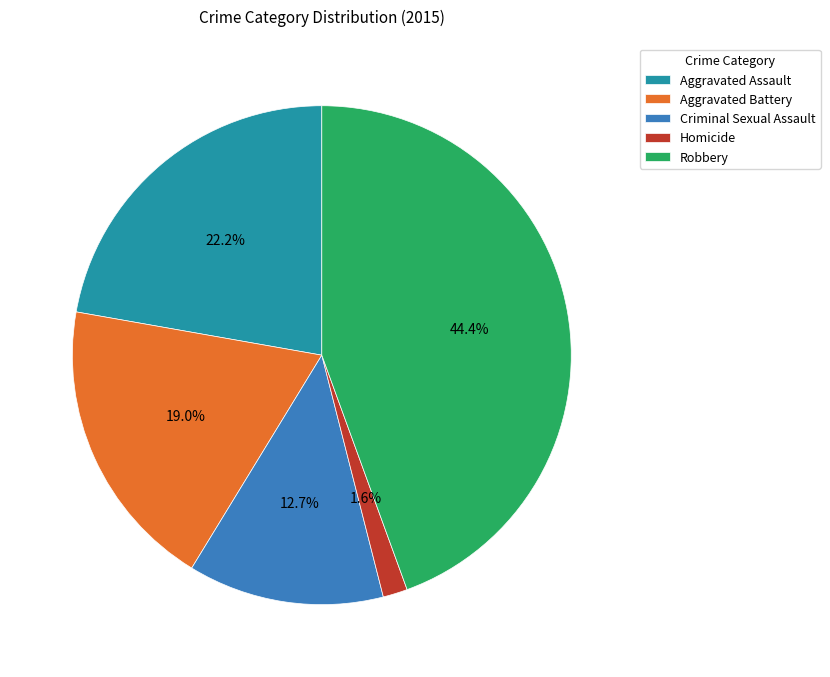

Is there a majority slice in this chart?

No